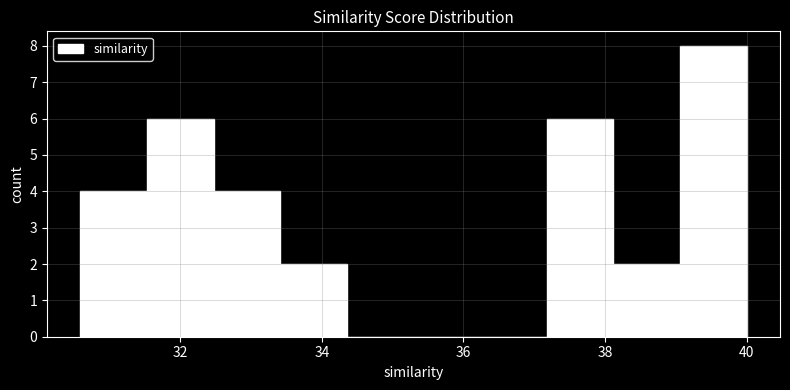

Reading left to right, transcribe this chart: for each bar, give the range it covers on the x-axis and its height. Neither the bar edges nor the heights are printed on the chart, so give them approximately, as read against the axes.

30.6 to 31.6: 4
31.6 to 32.4: 6
32.4 to 33.4: 4
33.4 to 34.4: 2
34.4 to 35.2: 0
35.2 to 36.2: 0
36.2 to 37.2: 0
37.2 to 38.2: 6
38.2 to 39.0: 2
39.0 to 40.0: 8